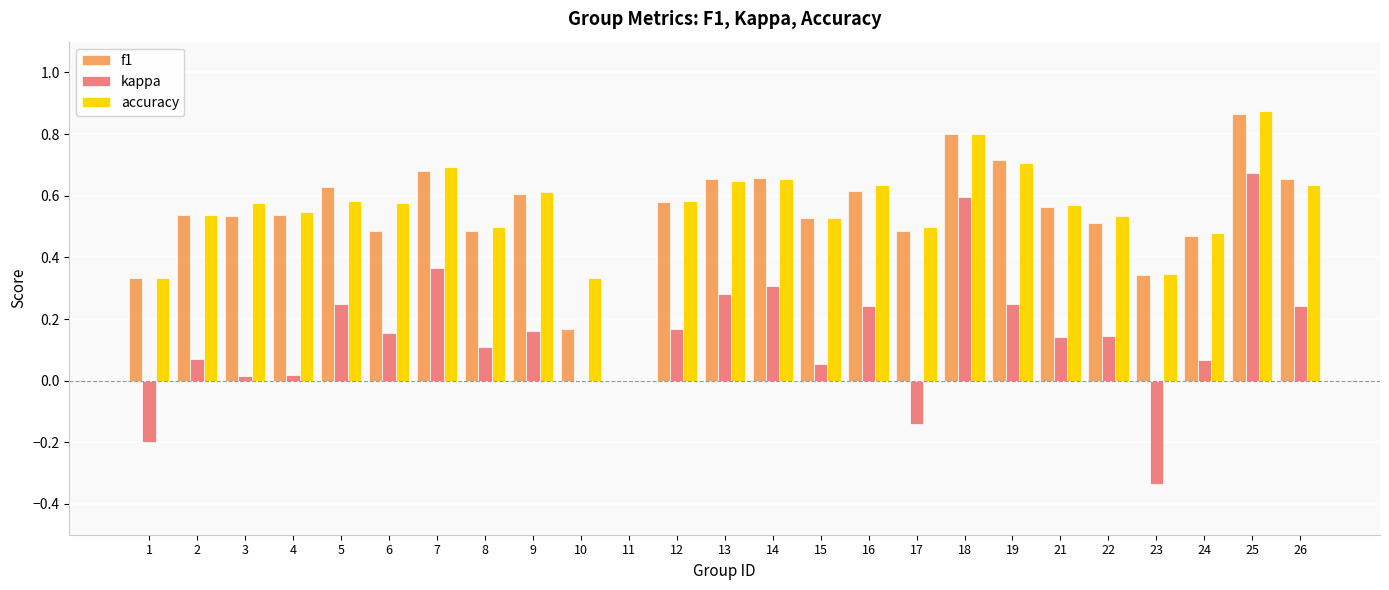

How many accuracy values are between 0 and 1?

25